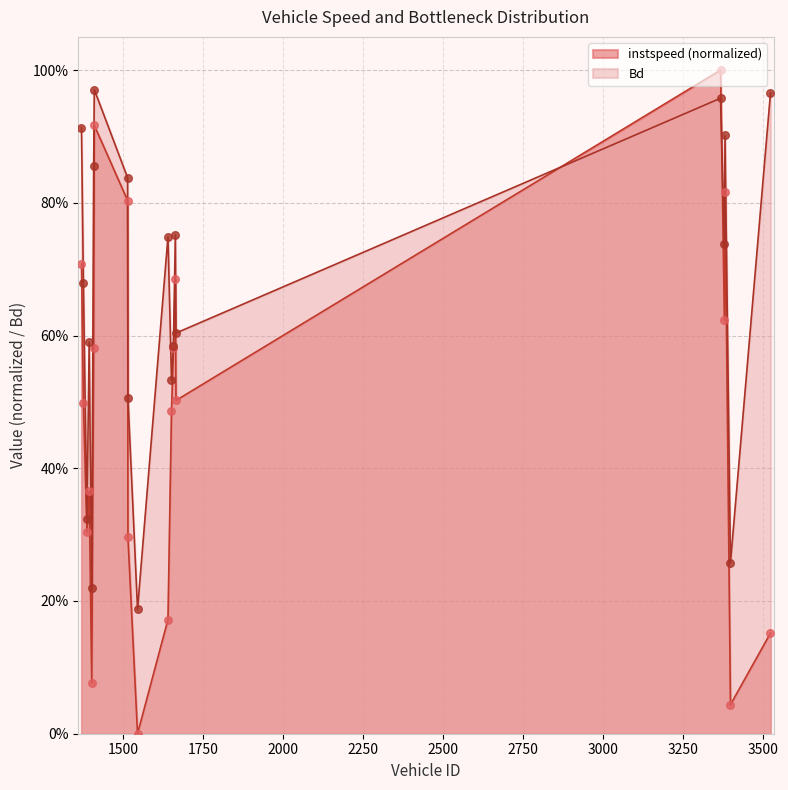

At how many categories does at least one series exceed 0?

20